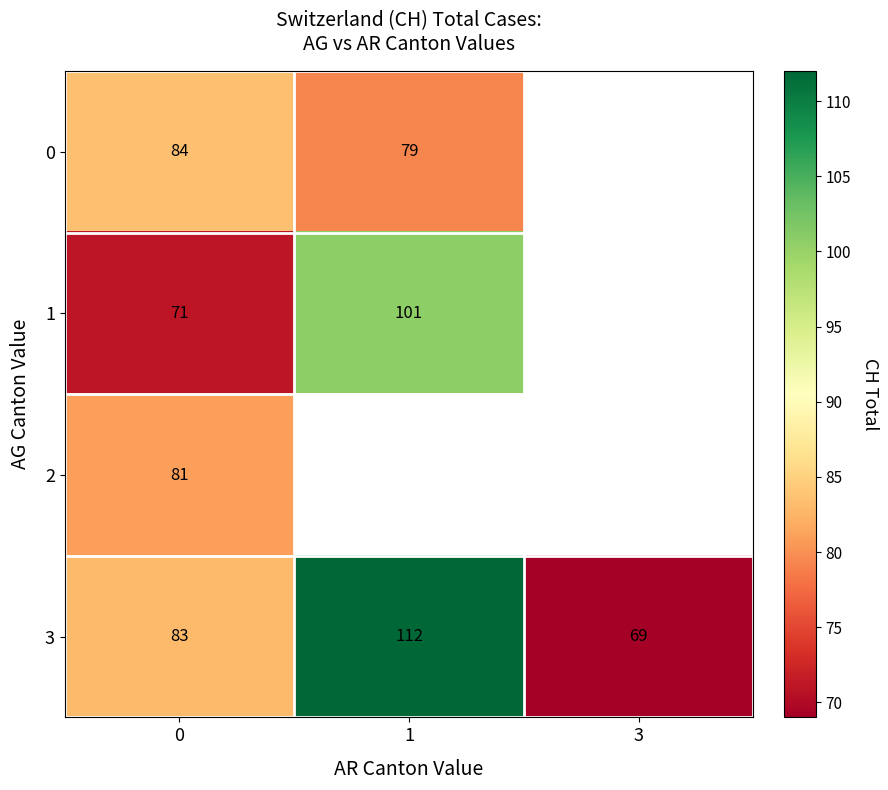

Rank the series at 0 from highest to lowest value.

0, 3, 2, 1